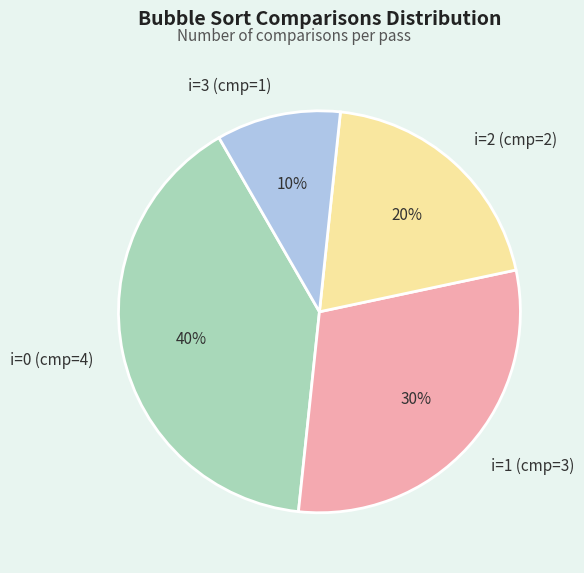

Approximately how many times larger is the value at i=1 (cmp=3) compared to i=3 (cmp=1)?

3.0